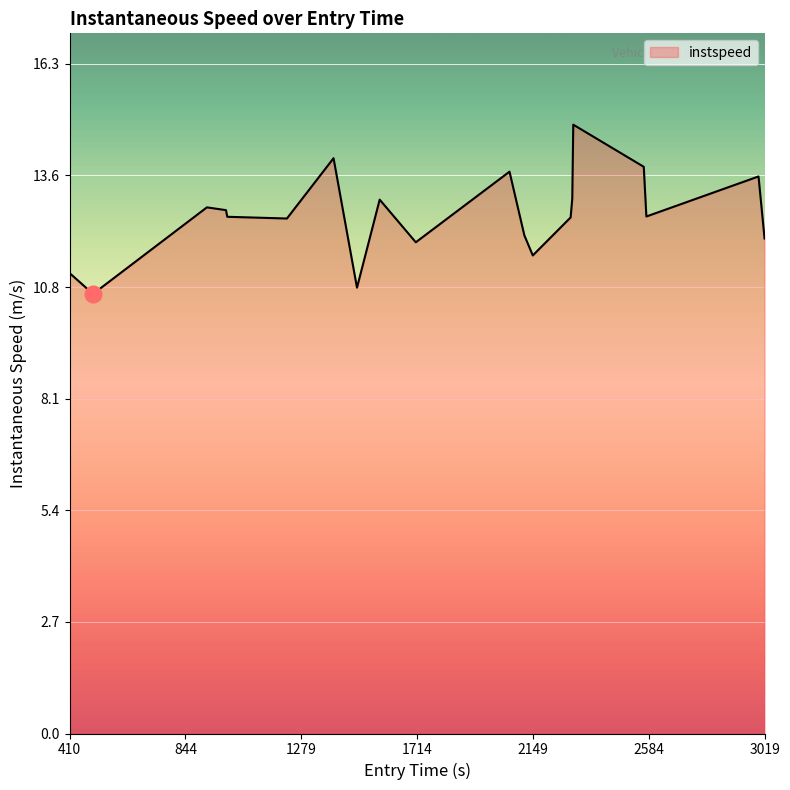

What is the difference between the maximum and minimum values?

4.1